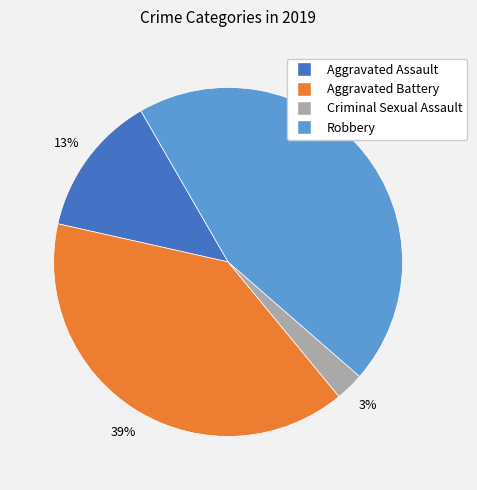

Is there any slice that represents more than half of the pie?

No